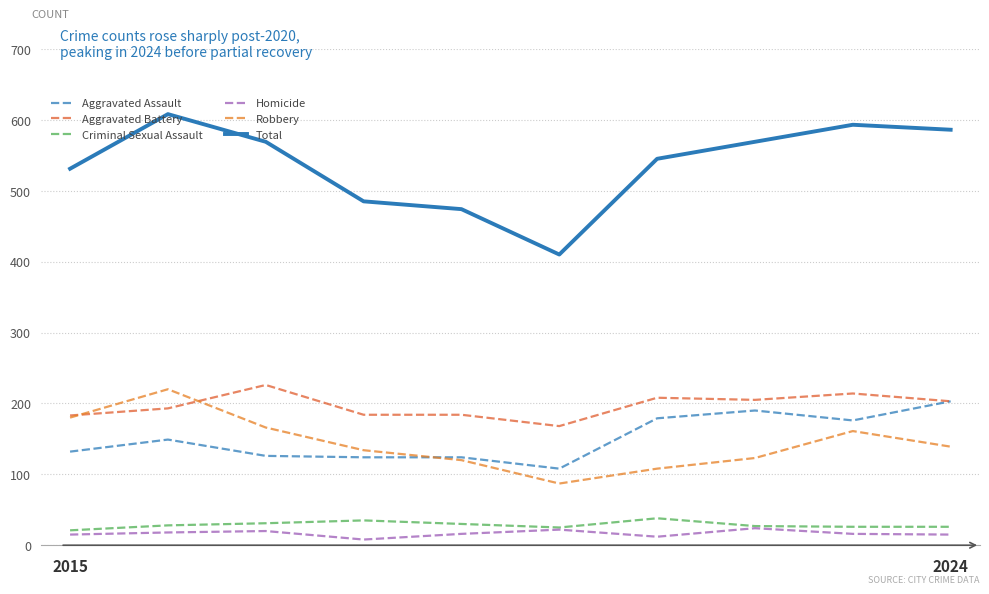

How many distinct data groups are displayed?

6